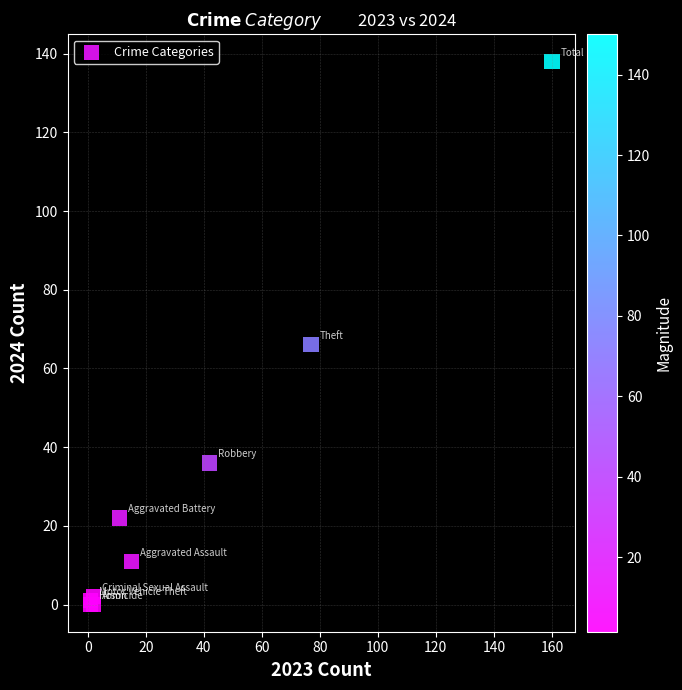

What Y value in the scatter plot is closest to 69?

66